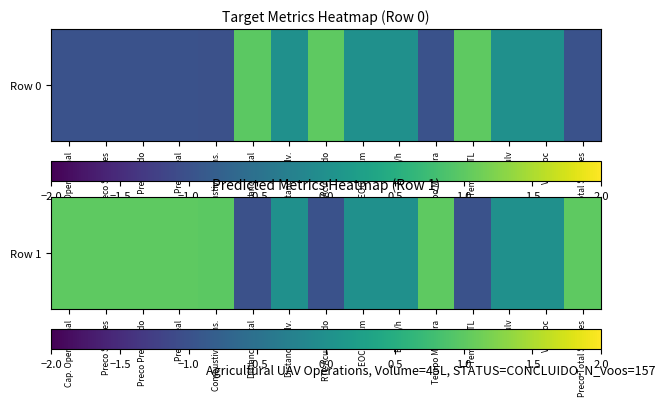

Rank the categories by value from lowest to highest.

Distancia Total, RTL Acumulado, Tempo RTL, Distancia Pulv., EOC km/km, EOC h/h, V pulv, V desloc, Combustivel cons., Cap. Operacional, Preco Simples, Preco Presumido, Tempo Manobra, Preco Total Simples, Preco Real